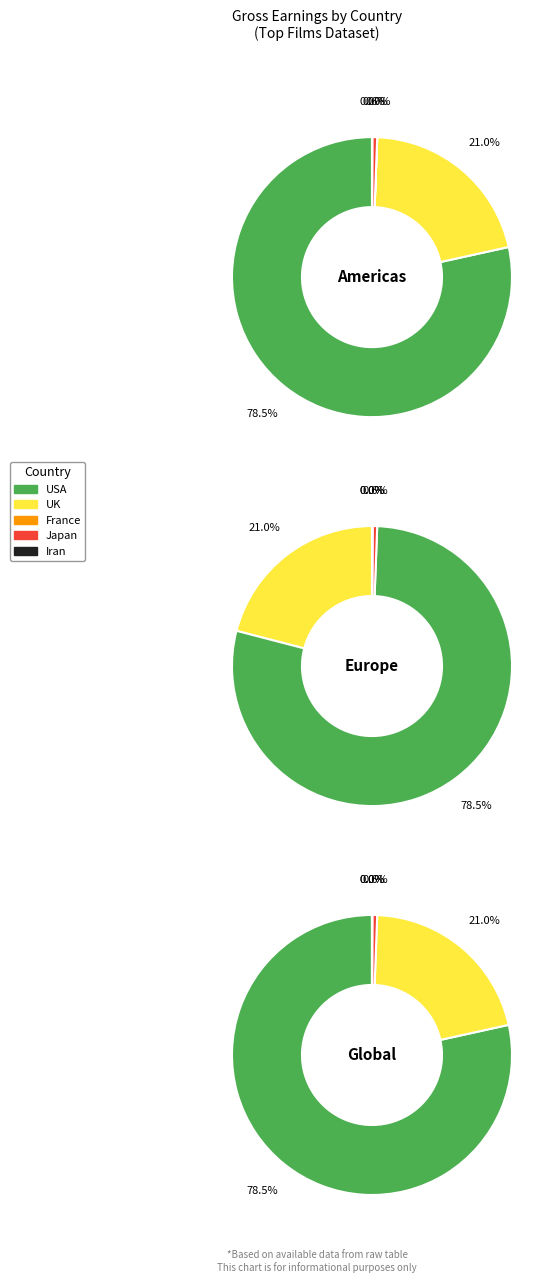

Is there any slice that represents more than half of the pie?

Yes